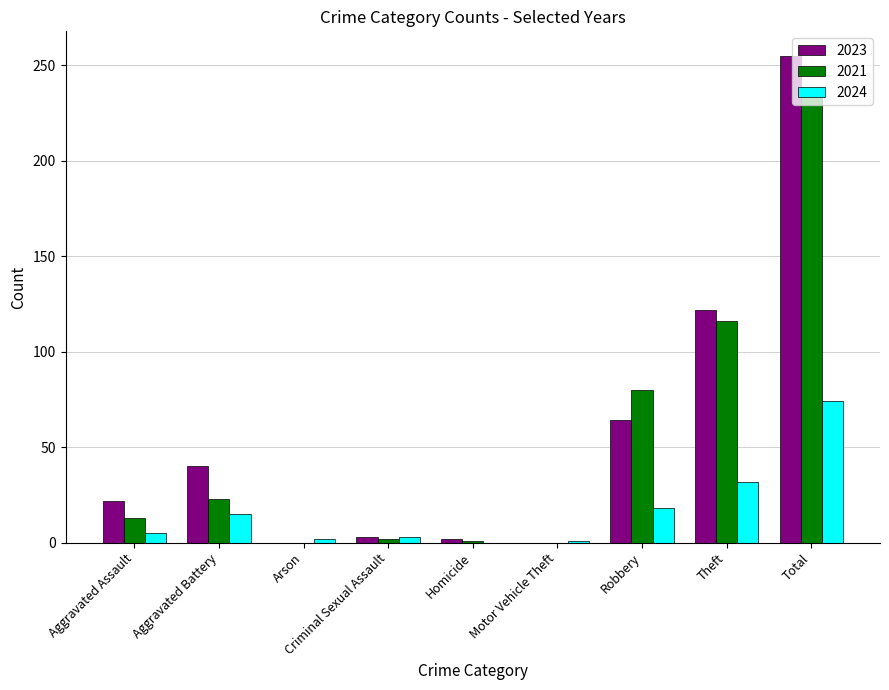

Count the number of categories in the chart.

9